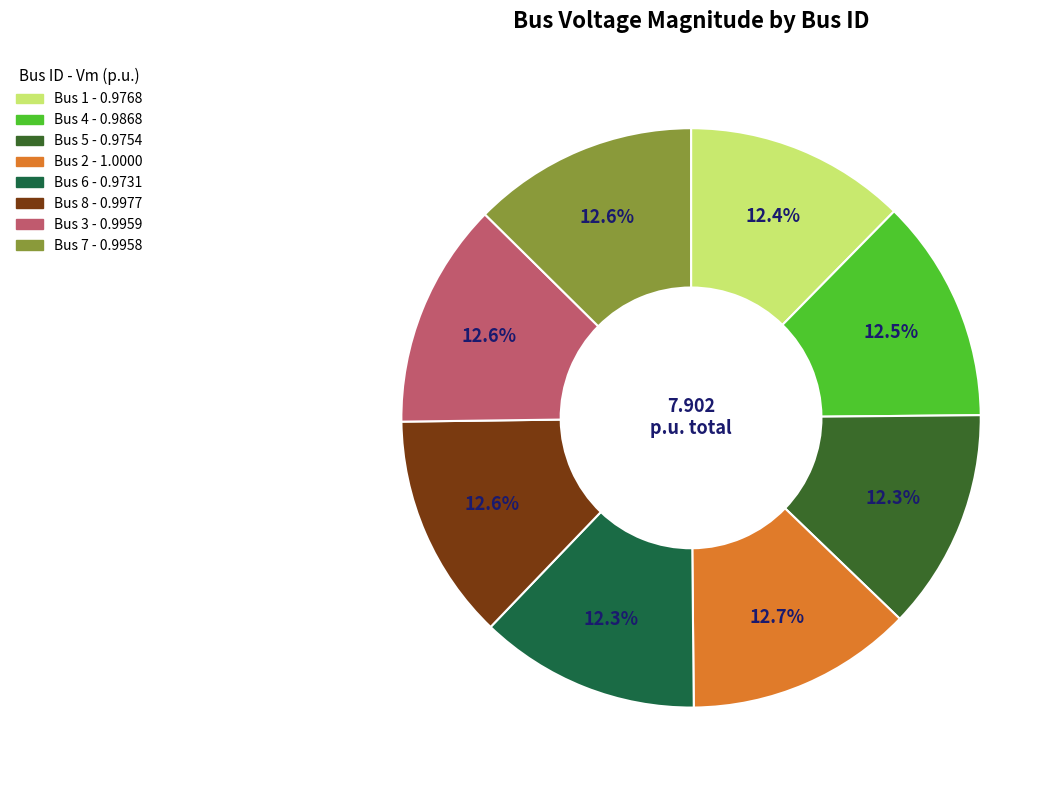

Is there any slice that represents more than half of the pie?

No